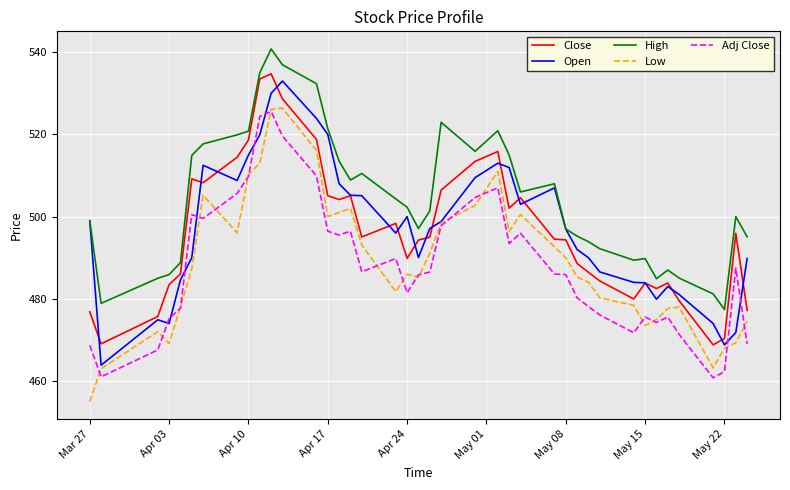

Which series has the largest range (max minus min)?

Low